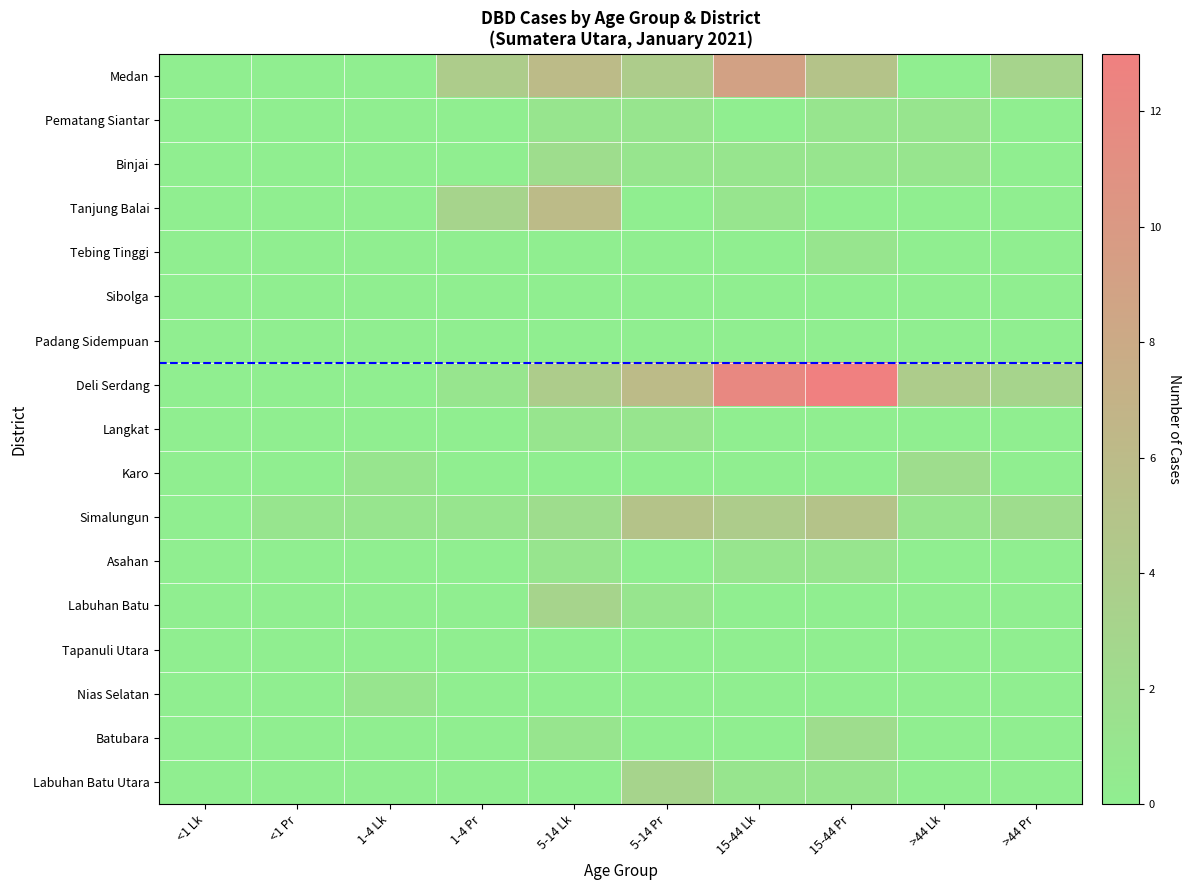

Between 1-4 Lk and <1 Pr, which is larger?

1-4 Lk